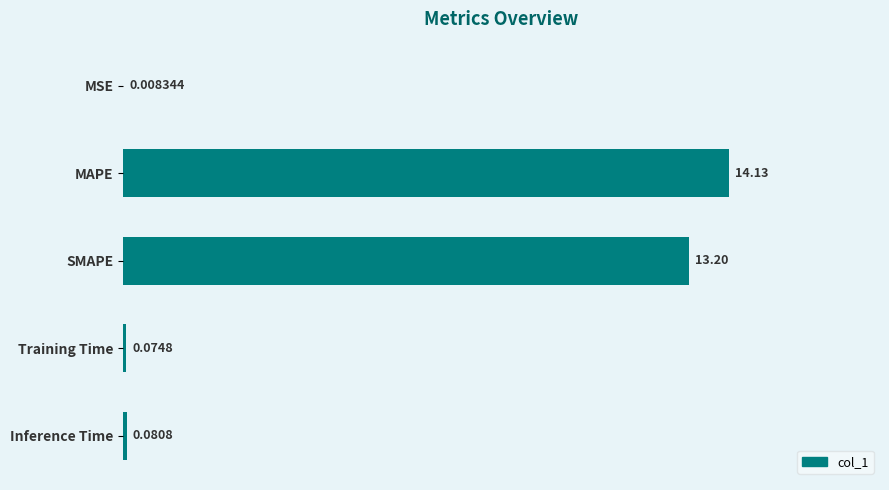

What is the change in value from MAPE to Training Time?

-14.1